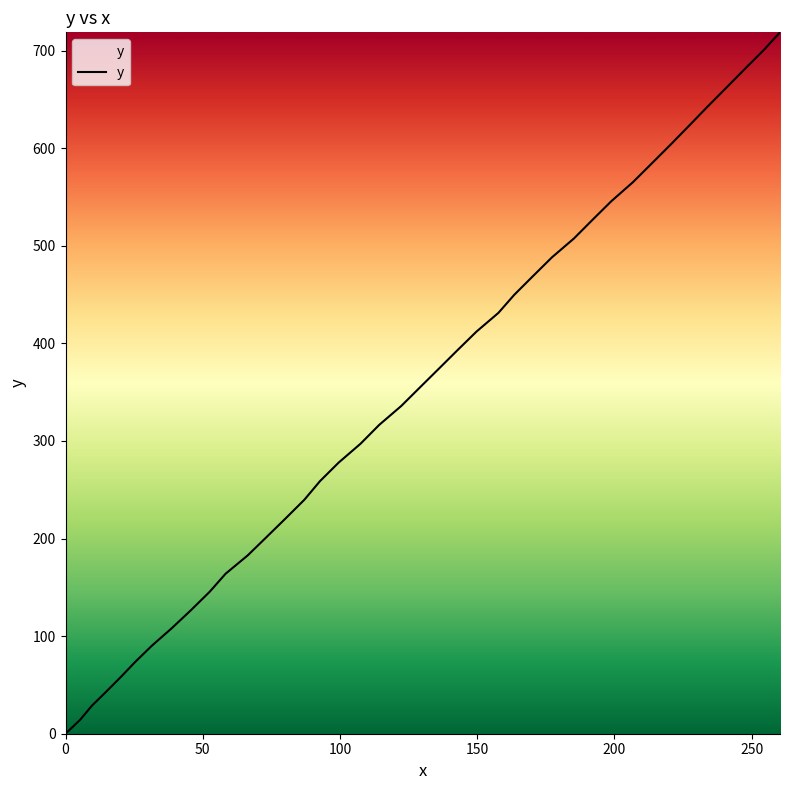

What is the difference between the maximum and minimum values?

718.7